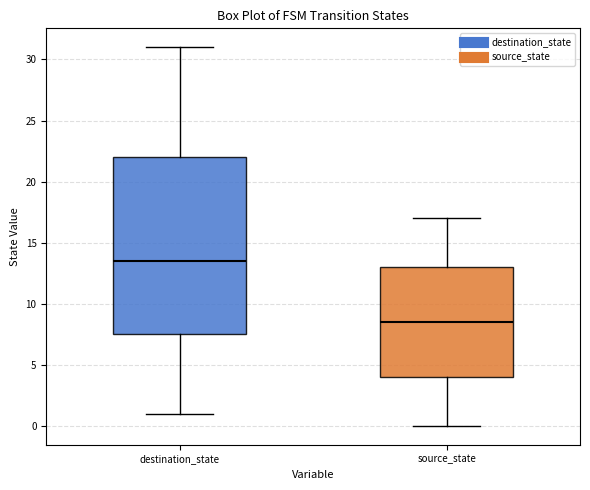

Reading left to right, transcribe this box plot: for each box, give where its median line is, the range the box spans, and where its two whiskers end, as read against the y-axis. The values are not printed on the chart, so give them approximately, as read against the axis.

destination_state: median 13.5, box 7.5 to 22.0, whiskers 1.0 to 31.0
source_state: median 8.5, box 4.0 to 13.0, whiskers 0.0 to 17.0